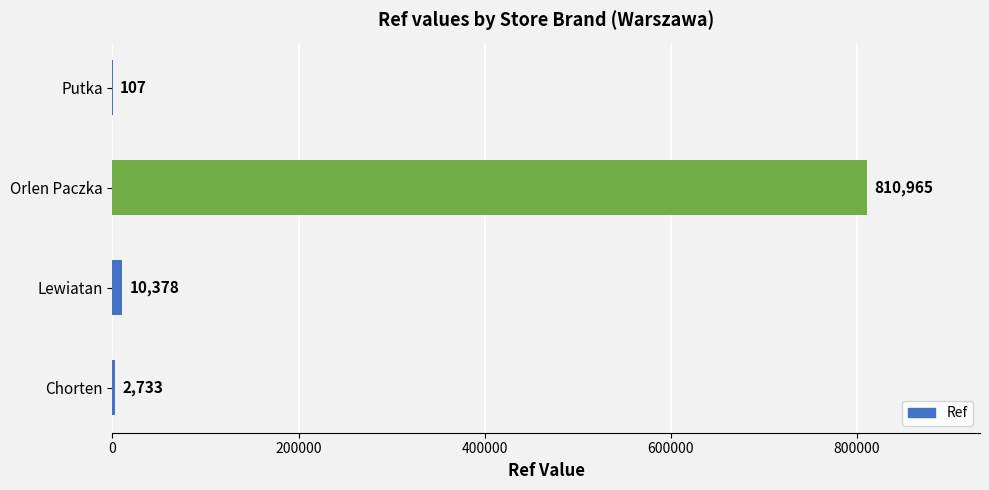

How many categories are shown in the chart?

4